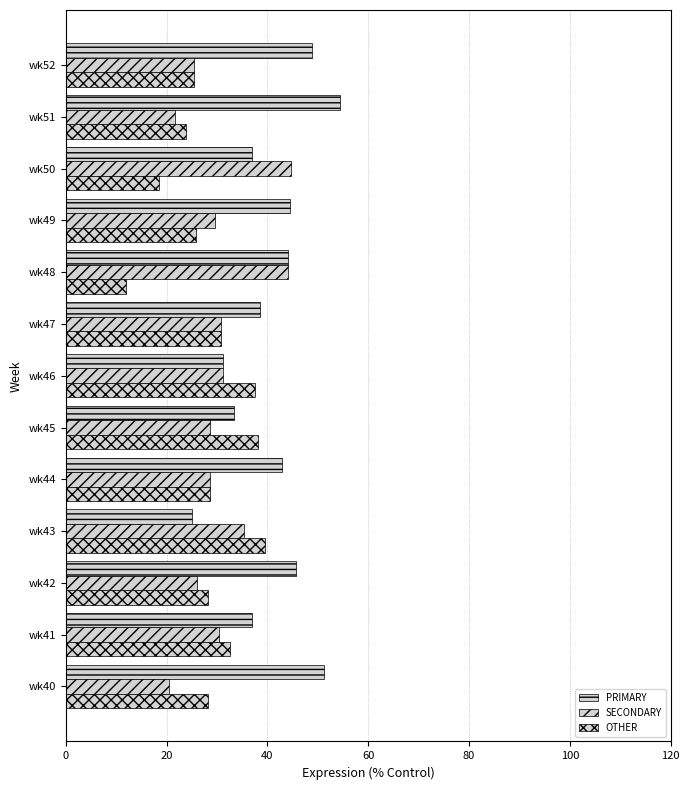

Reading left to right, extract all data points from this chart.

PRIMARY: 51.3	37.0	45.7	25.0	42.9	33.3	31.2	38.5	44.0	44.4	36.8	54.3	48.9
SECONDARY: 20.5	30.4	26.1	35.4	28.6	28.6	31.2	30.8	44.0	29.6	44.7	21.7	25.5
OTHER: 28.2	32.6	28.3	39.6	28.6	38.1	37.5	30.8	12.0	25.9	18.4	23.9	25.5